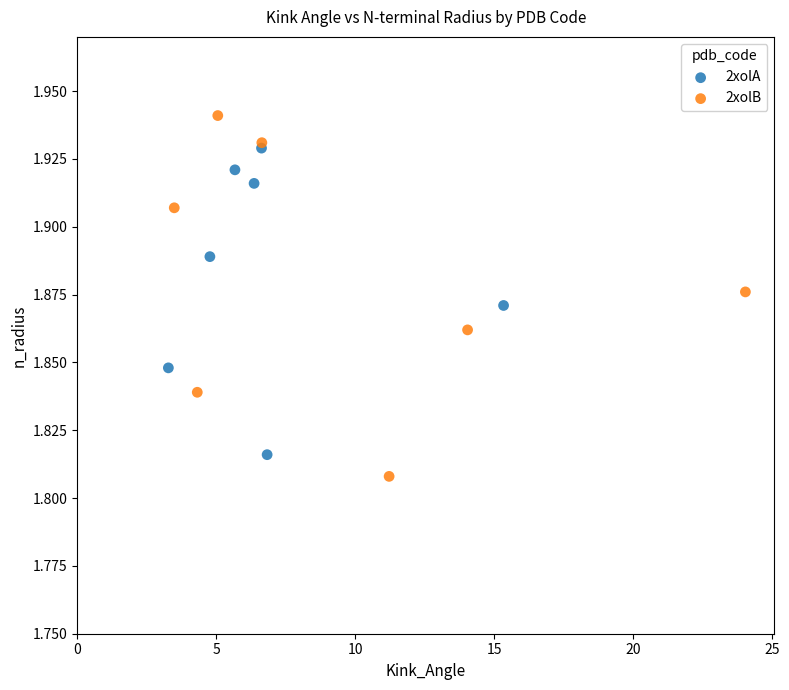

What are all the series names shown in the legend?

2xolA, 2xolB